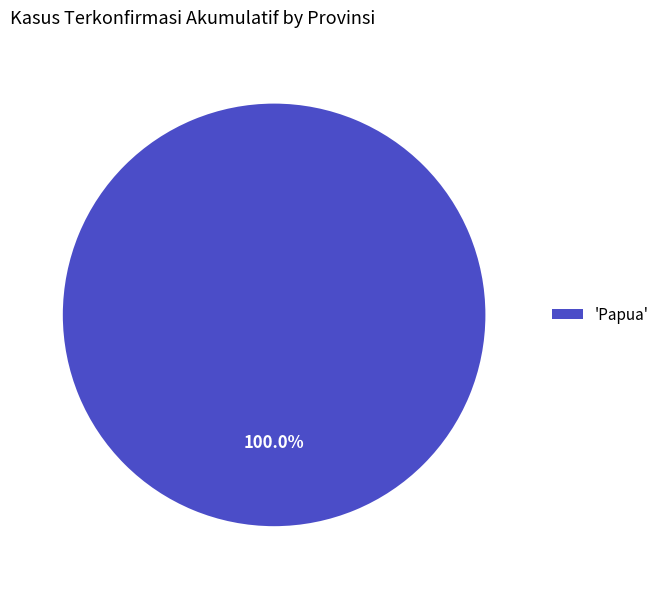

Which category accounts for the majority?

'Papua'